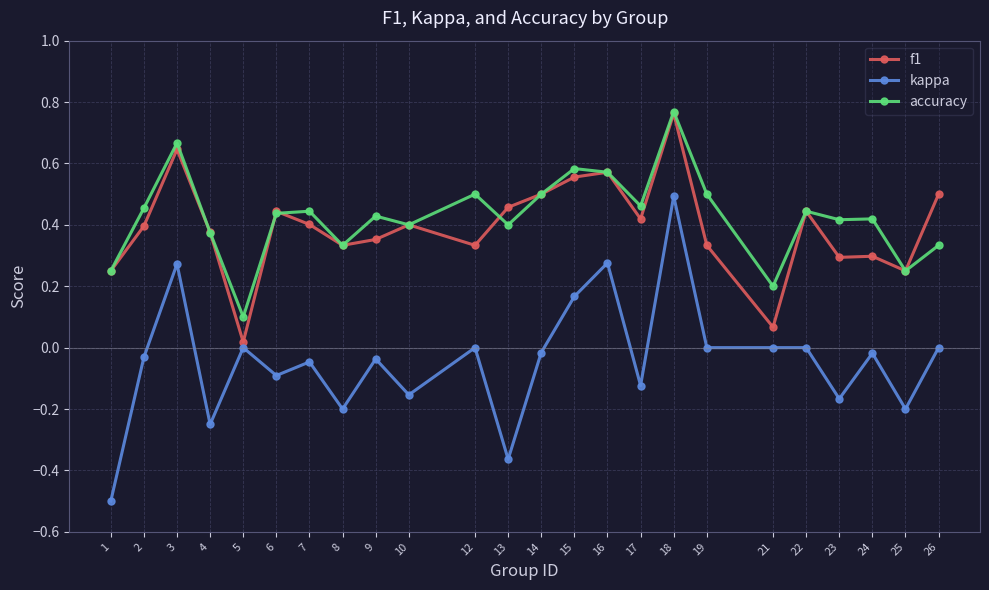

What are all the series names shown in the legend?

f1, kappa, accuracy